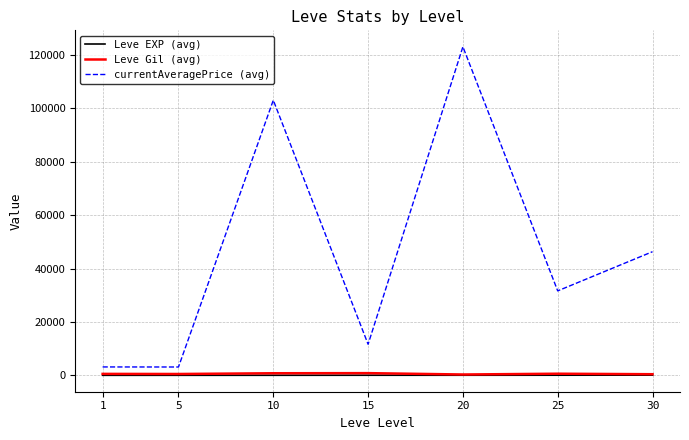

Between 20 and 30, which series saw the biggest shift?

currentAveragePrice (avg)